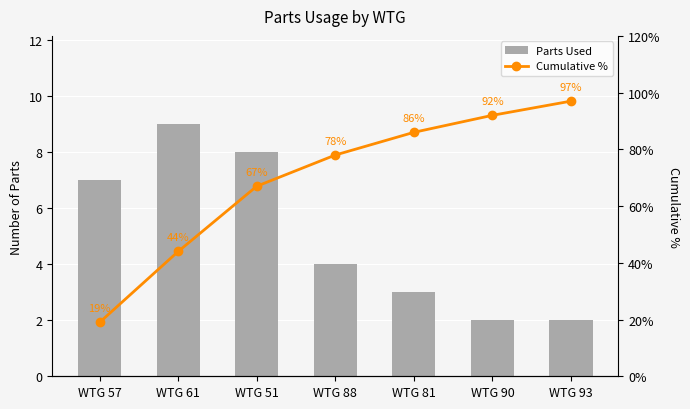

How many distinct data groups are displayed?

2